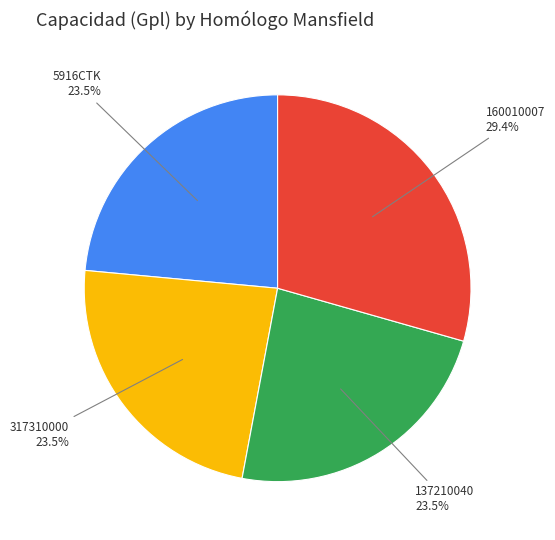

Which slice is the largest?

160010007